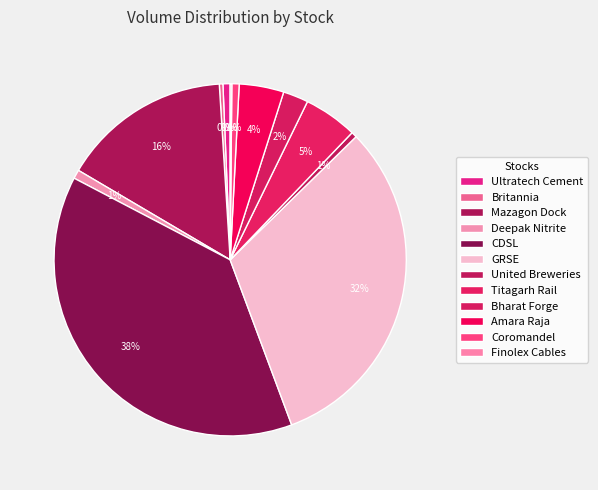

Do GRSE and Amara Raja together represent more than half of the pie?

No